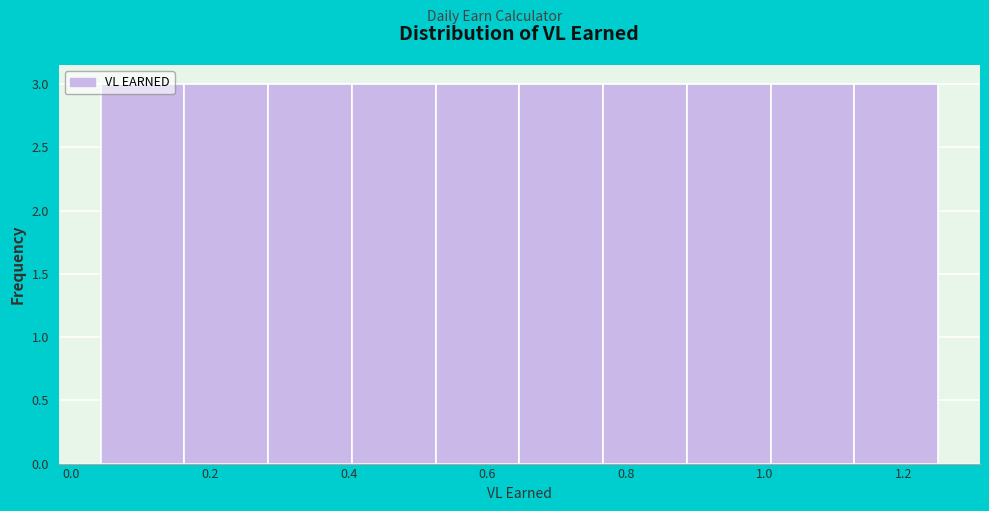

How tall is the bar that spans 1.12 to 1.26 on the x-axis? Neither the bar edges nor the heights are printed on the chart, so give them approximately, as read against the axes.

3